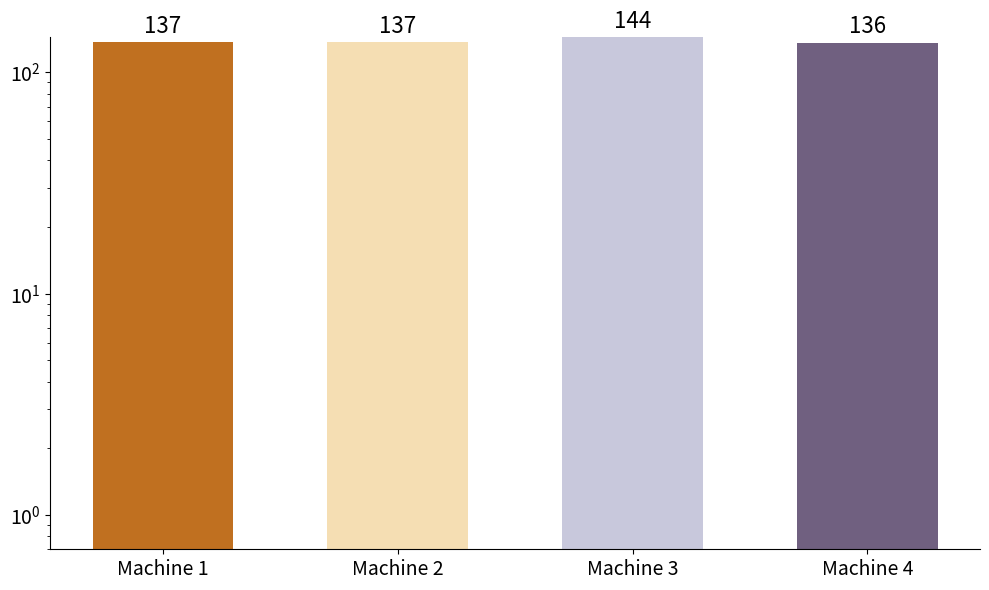

Count the values in the range 137 to 144.

3